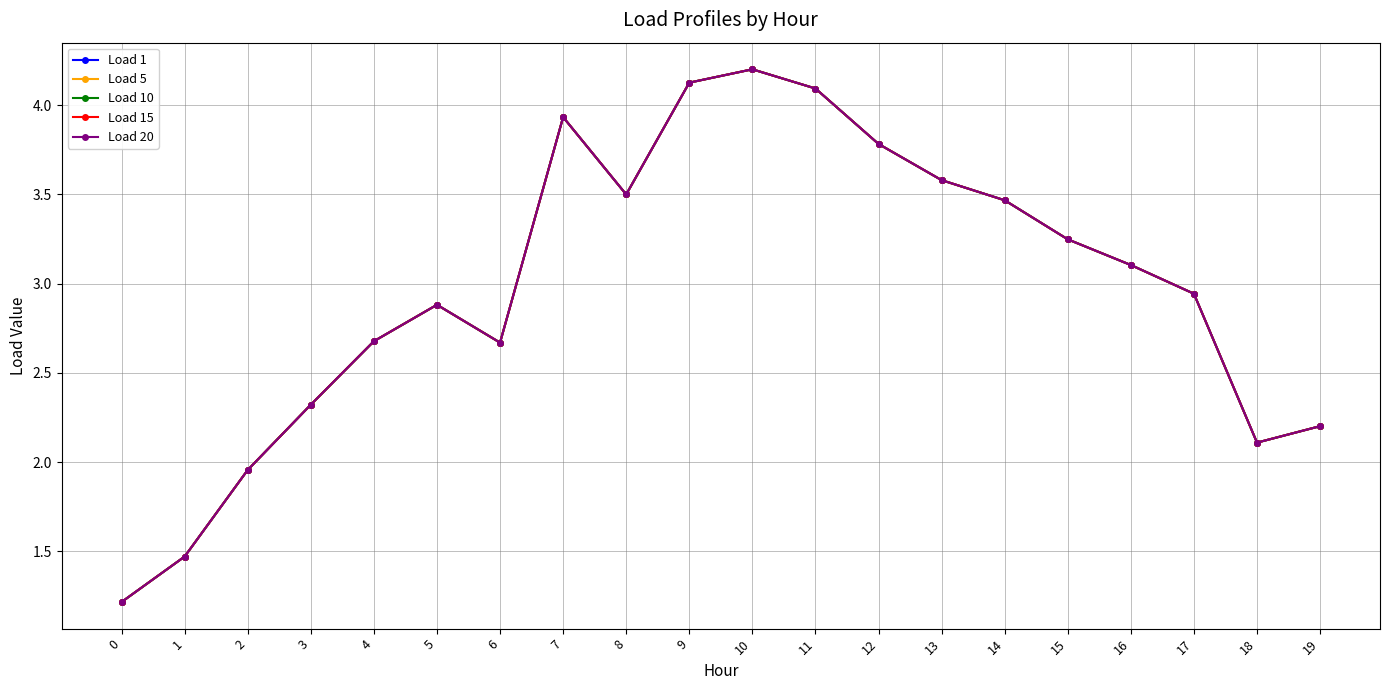

What is the minimum value shown in the chart?

1.2